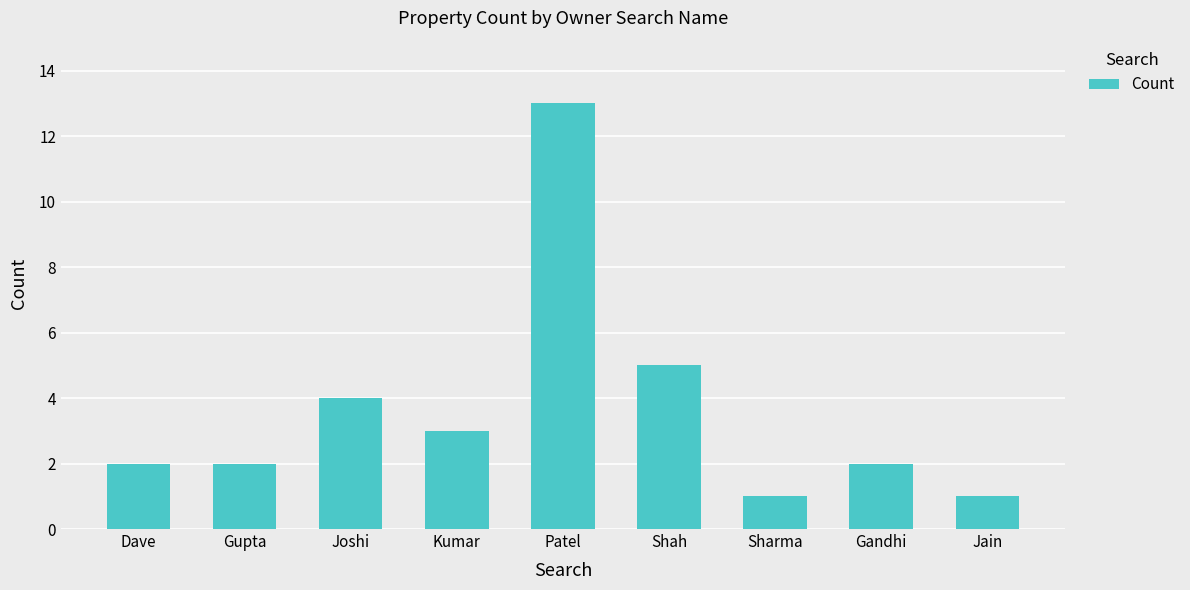

What position from the left is Gandhi?

8